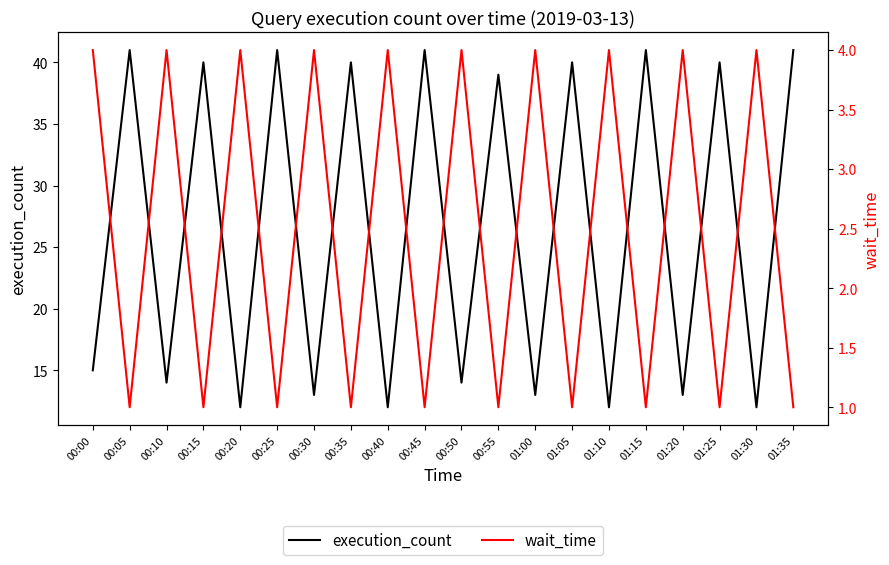

The wait_time series shows 6 at 01:00. True or false?

False